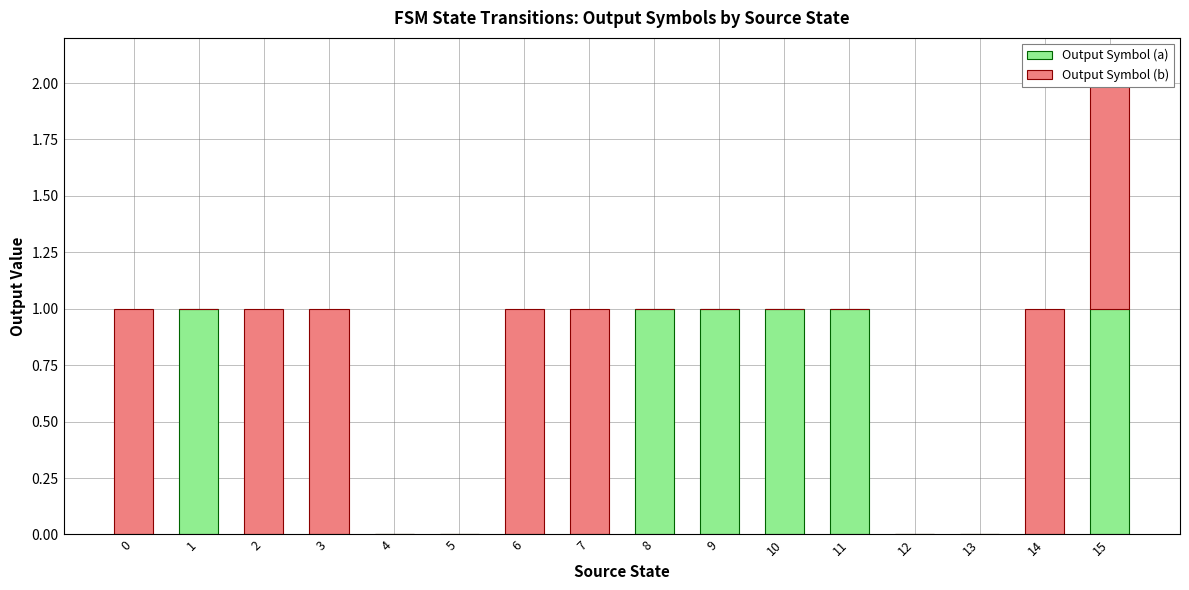

How many groups of bars are there?

16